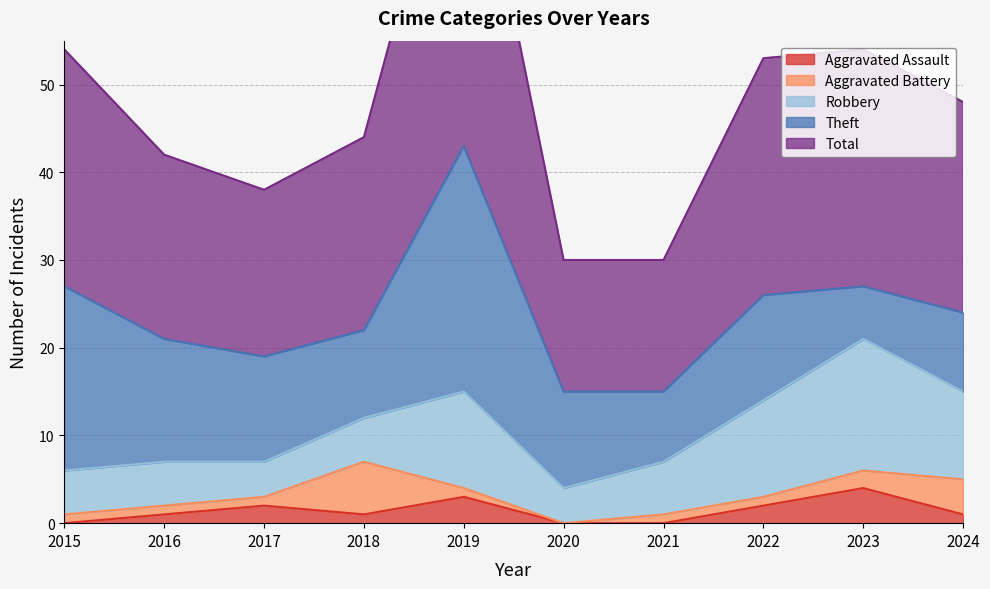

List the series in order of their peak value, highest first.

Total, Theft, Robbery, Aggravated Battery, Aggravated Assault